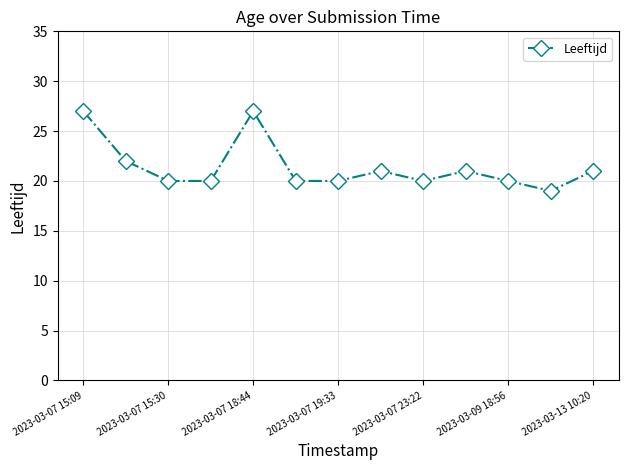

What is the sum of all values?

278